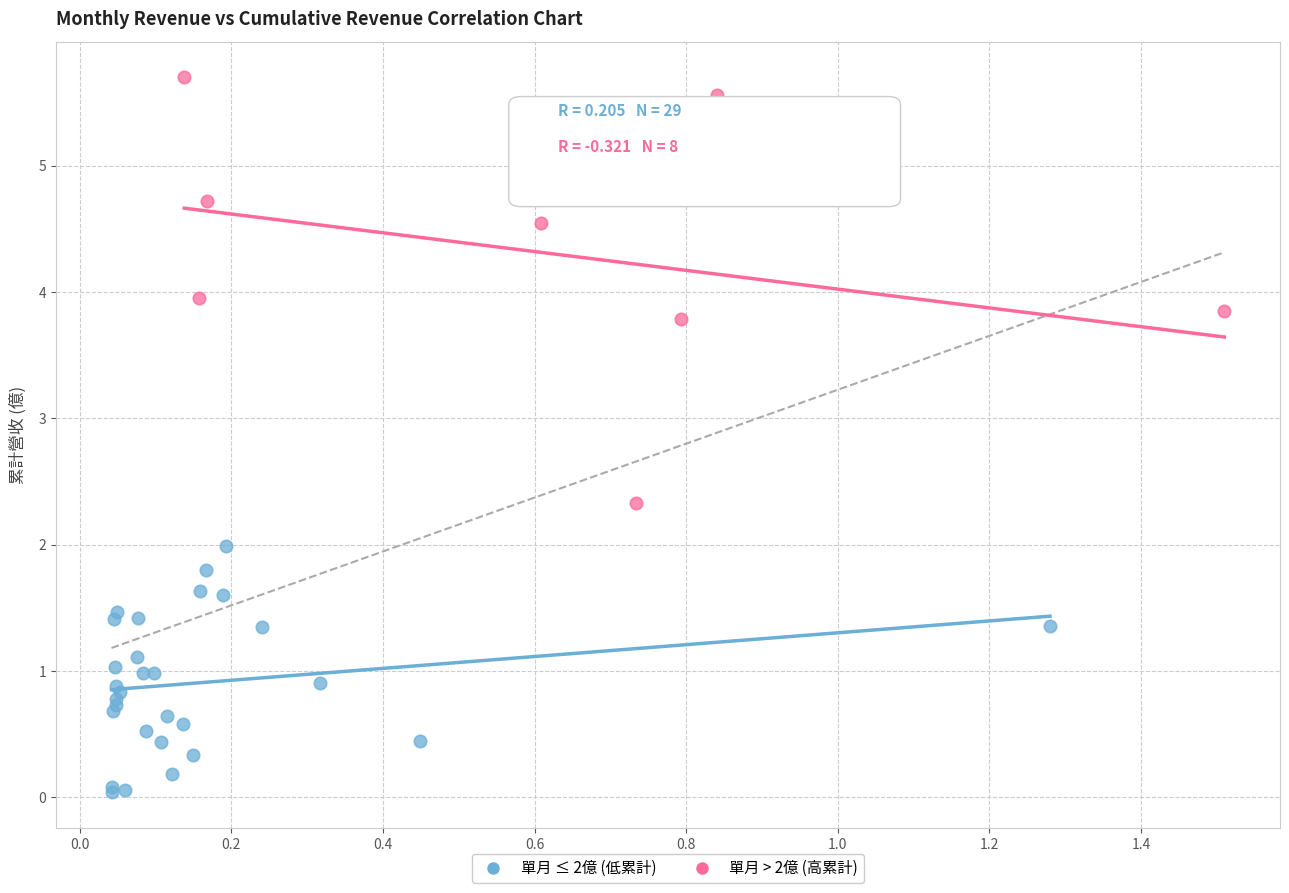

Which series reaches the maximum Y coordinate?

單月 > 2億 (高累計)